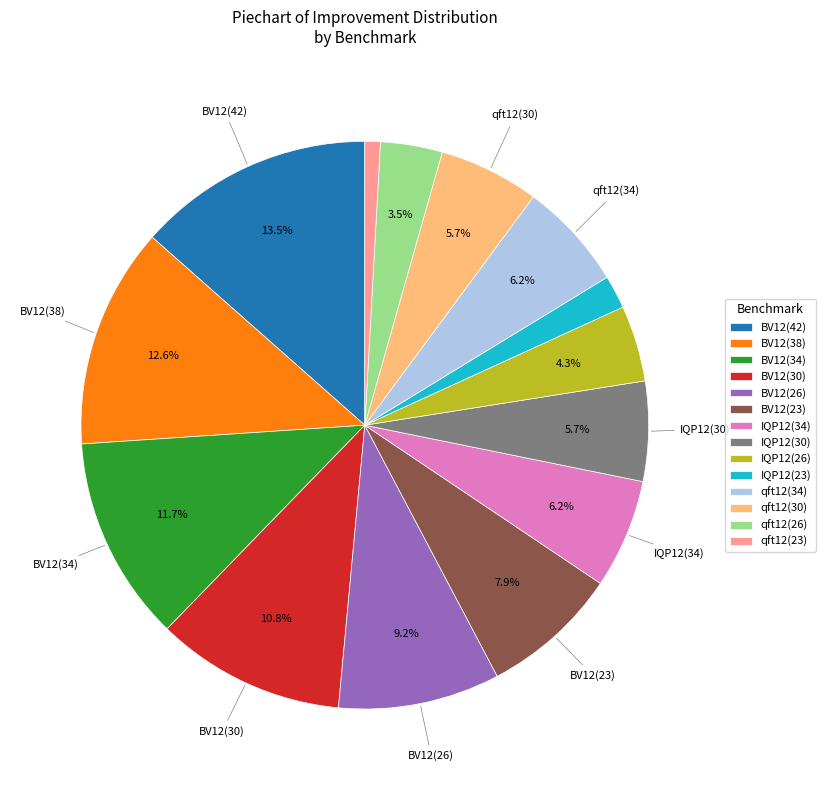

Which category has the biggest portion of the pie?

BV12(42)